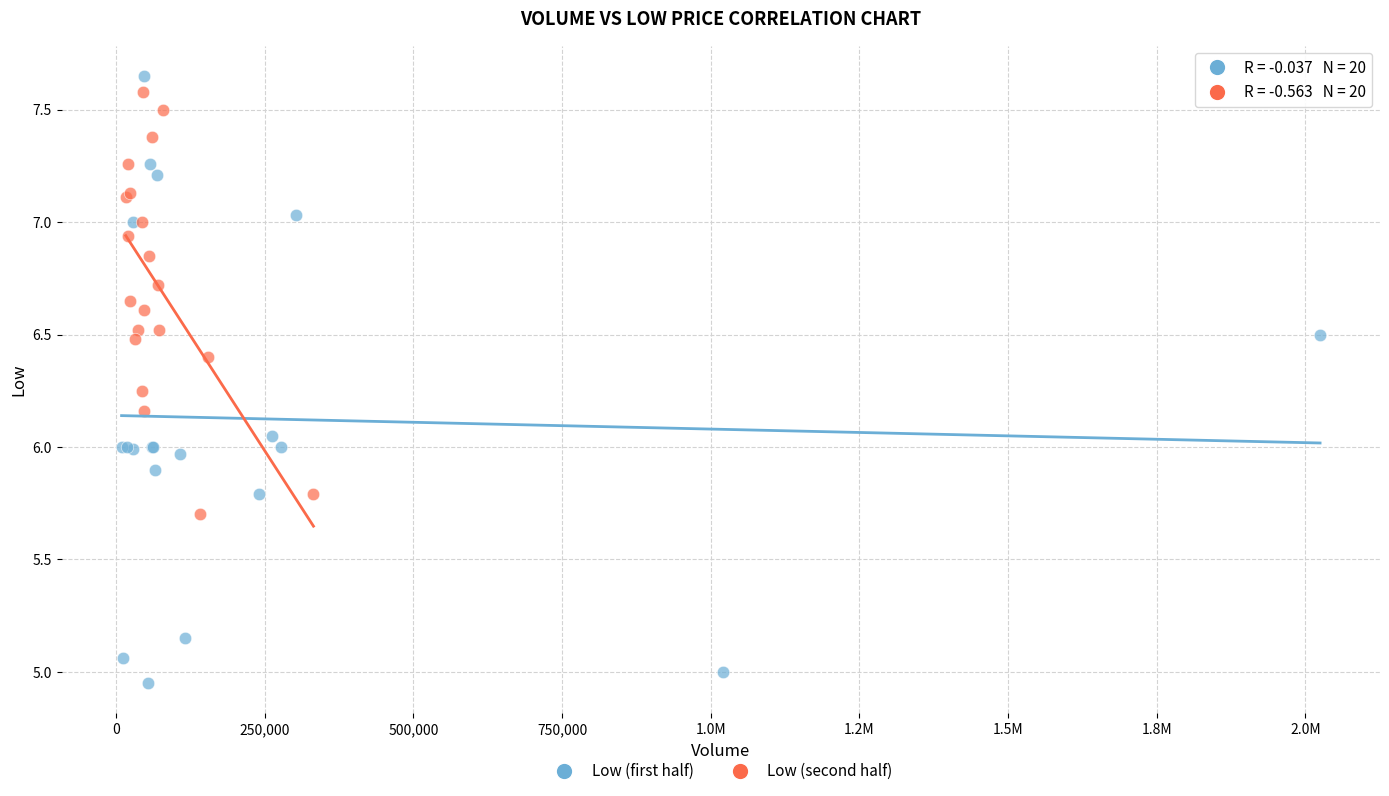

What are all the series names shown in the legend?

Low (first half), Low (second half)